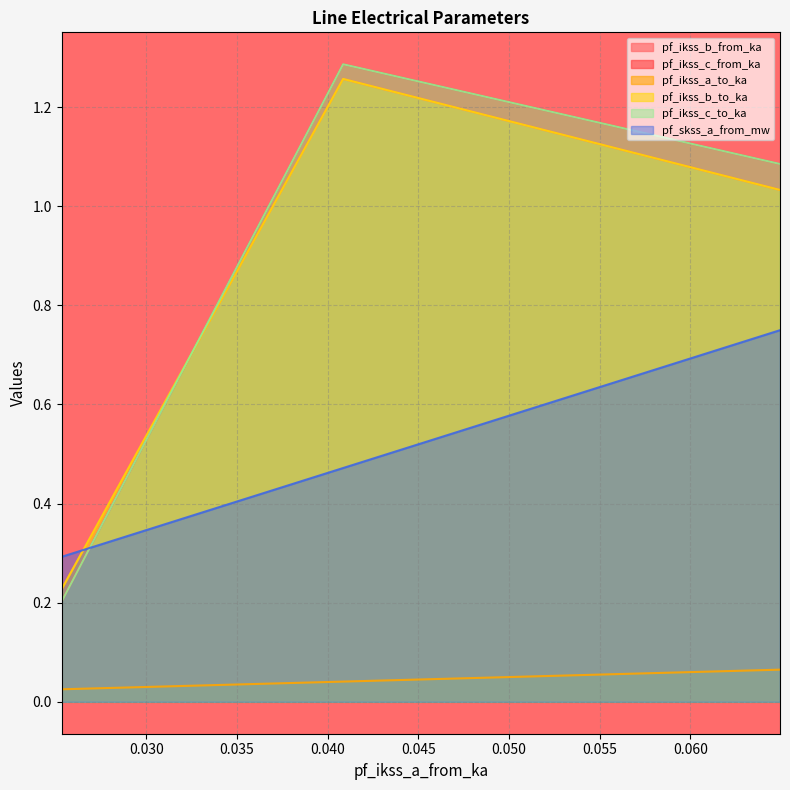

At which label does pf_ikss_b_to_ka reach its minimum?

0.02533868914026226